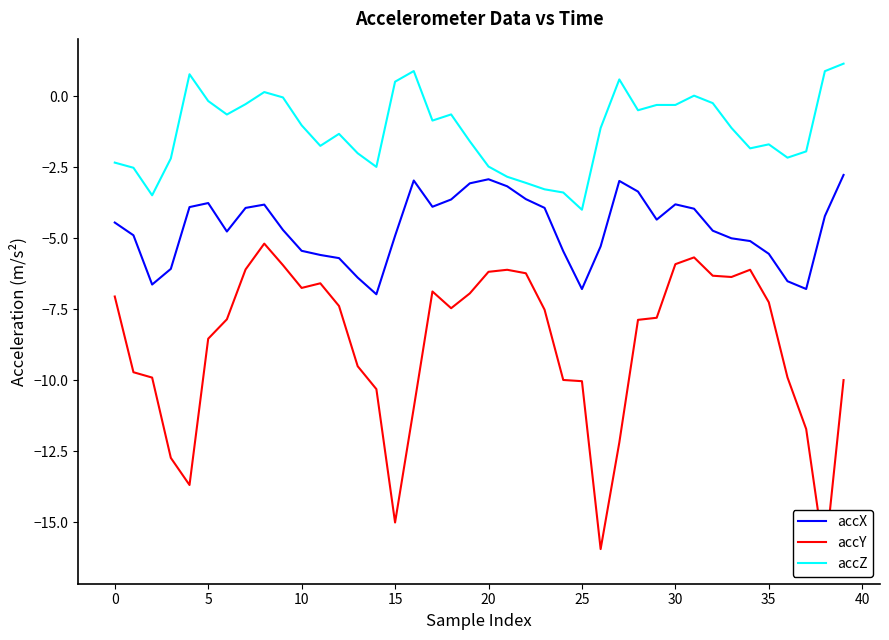

Which series has the largest total across all categories?

accZ